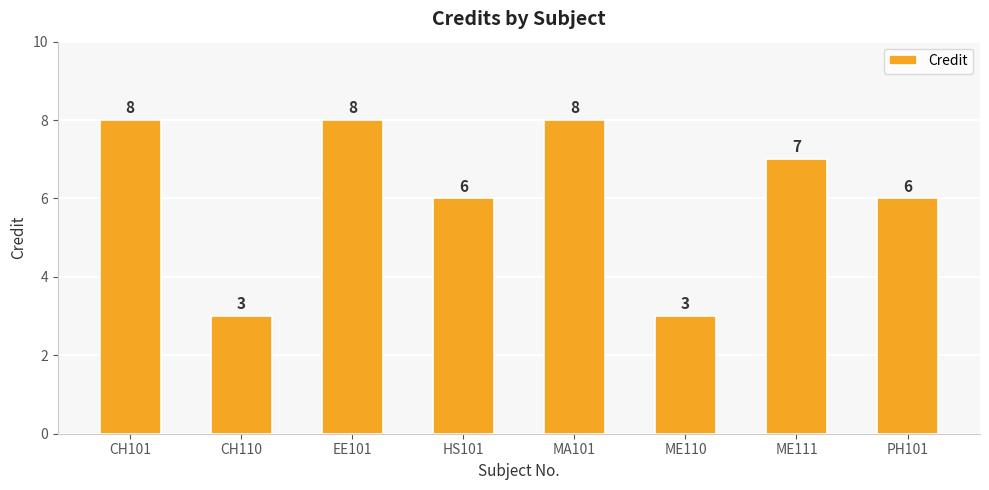

At which label does the data first exceed 7?

CH101